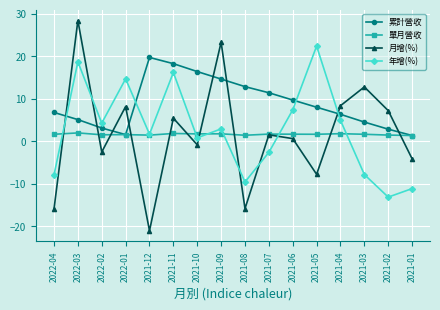

How many values in the 累計營收 series exceed 8?

8